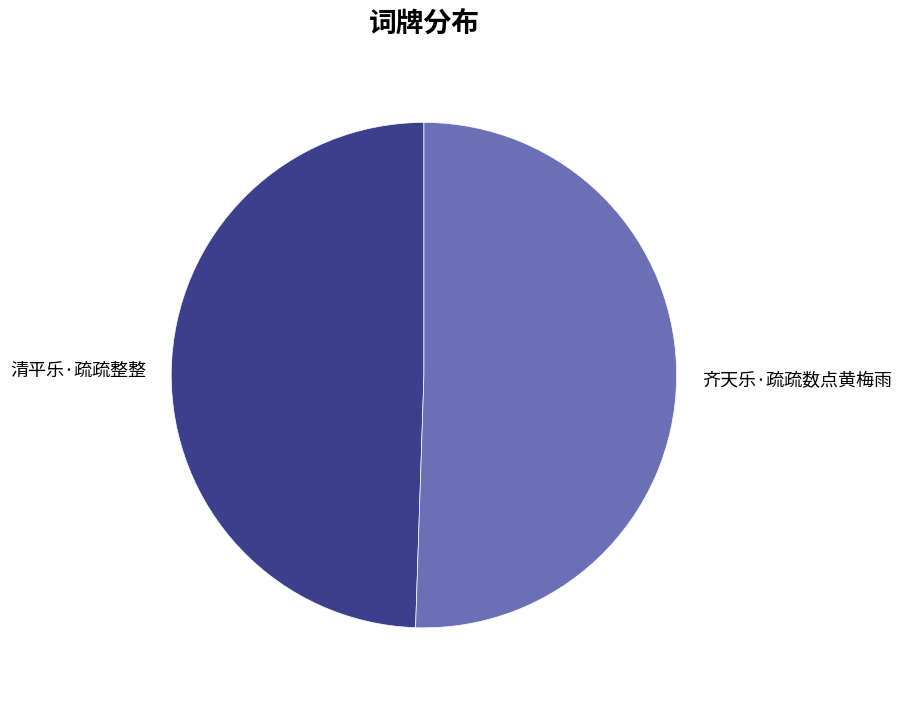

Between 齐天乐·疏疏数点黄梅雨 and 清平乐·疏疏整整, which is larger?

齐天乐·疏疏数点黄梅雨